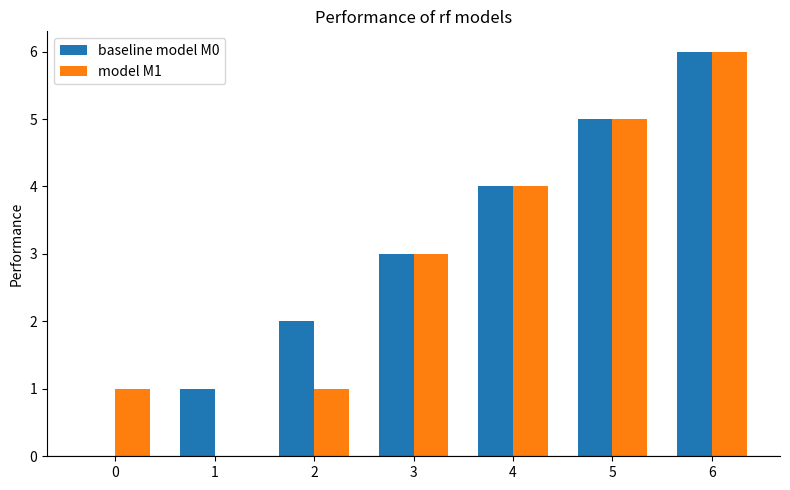

What are all the series names shown in the legend?

baseline model M0, model M1